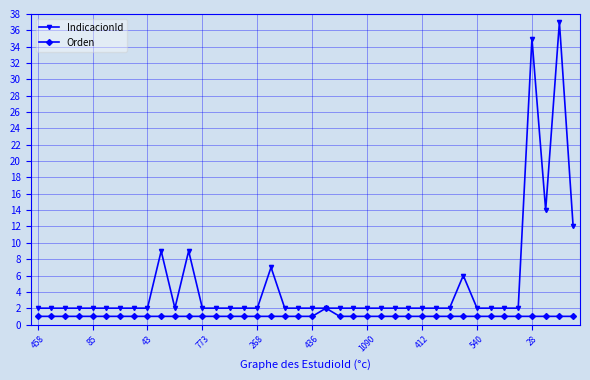

How many categories are shown in the chart?

40